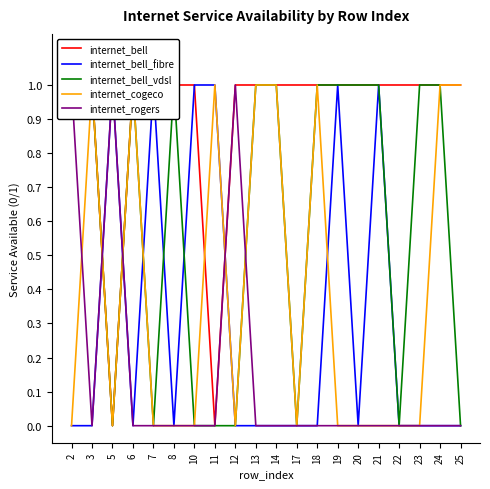

Which series has the largest total across all categories?

internet_bell